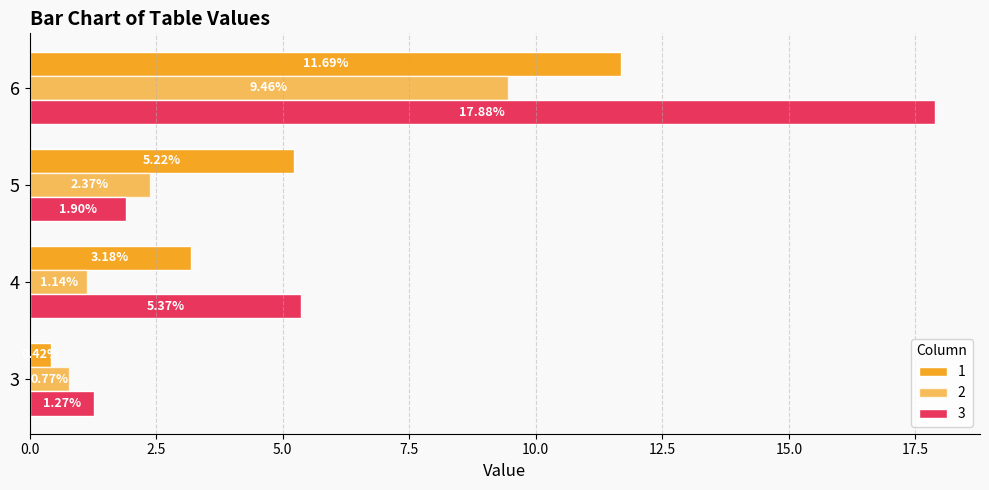

Is it true that 3 equals 1.3 at 3?

True